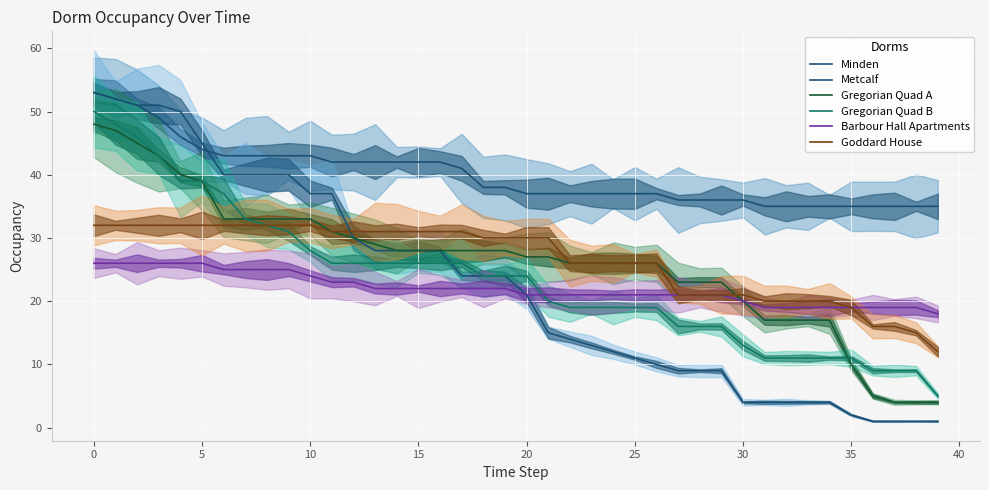

How many values in the Gregorian Quad B series are below 24?

19